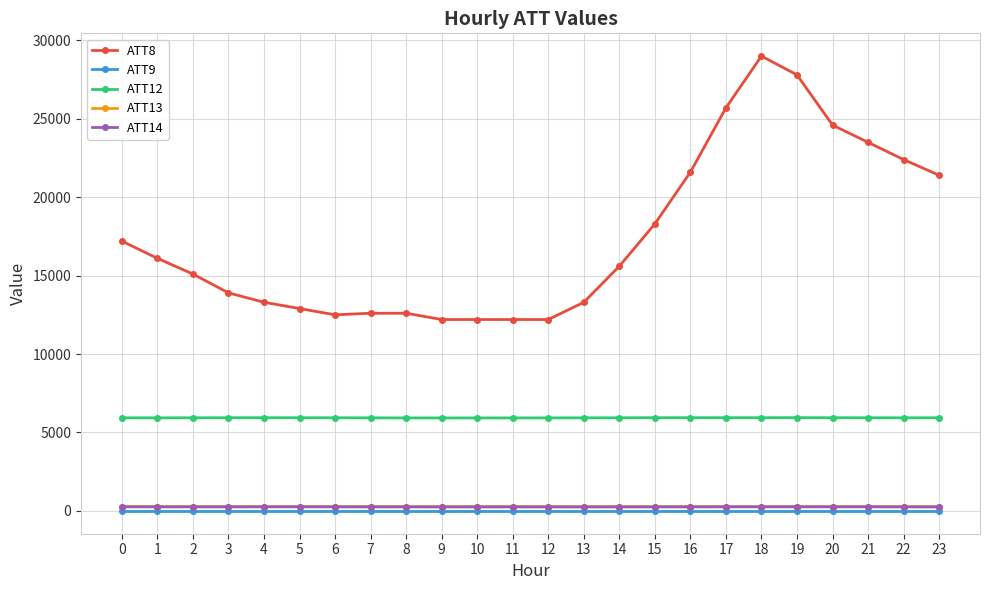

What is the value of the ATT13 point at the 24th from the left?

267.5